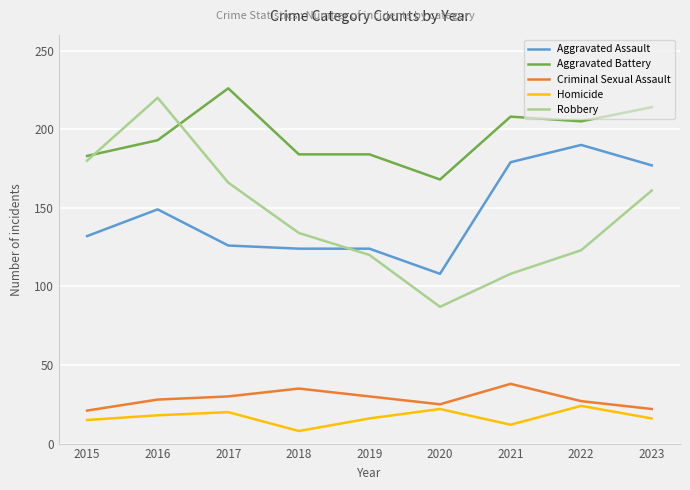

The Aggravated Battery series shows 360 at 2021. True or false?

False